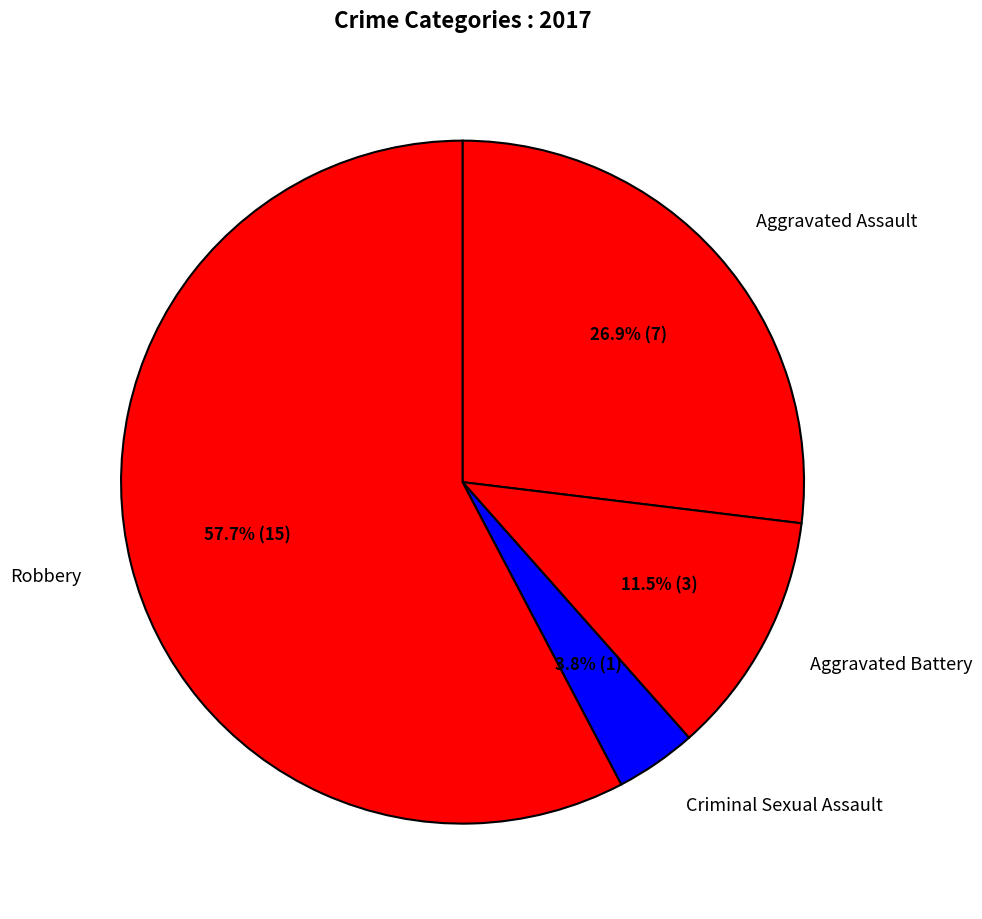

What is the largest slice in the pie chart?

Robbery